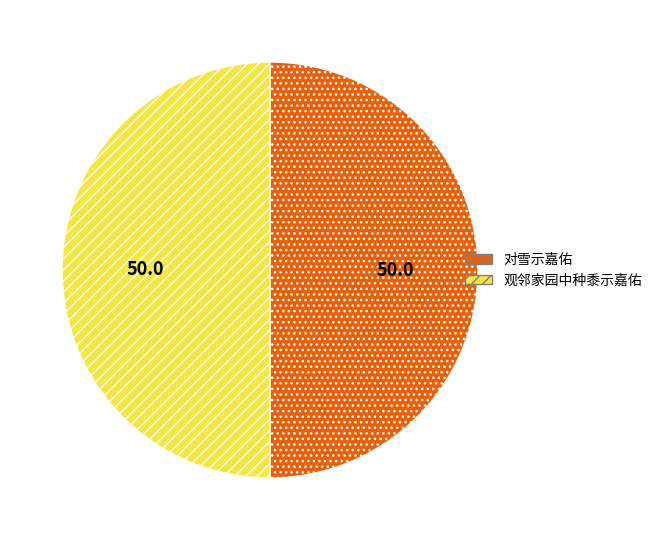

Approximately how many times larger is the value at 对雪示嘉佑 compared to 观邻家园中种黍示嘉佑?

1.0